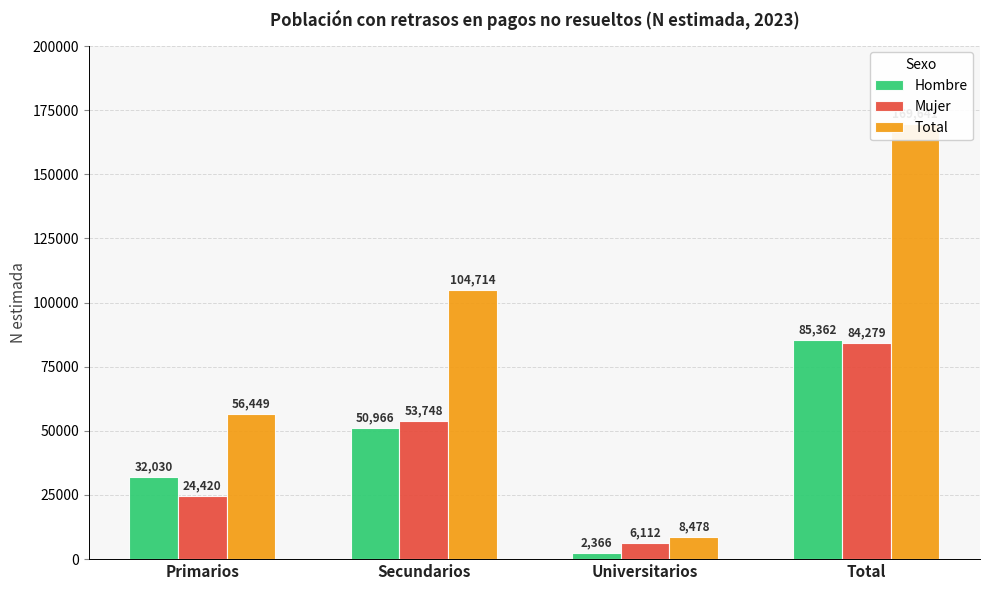

What position from the right is Secundarios?

3